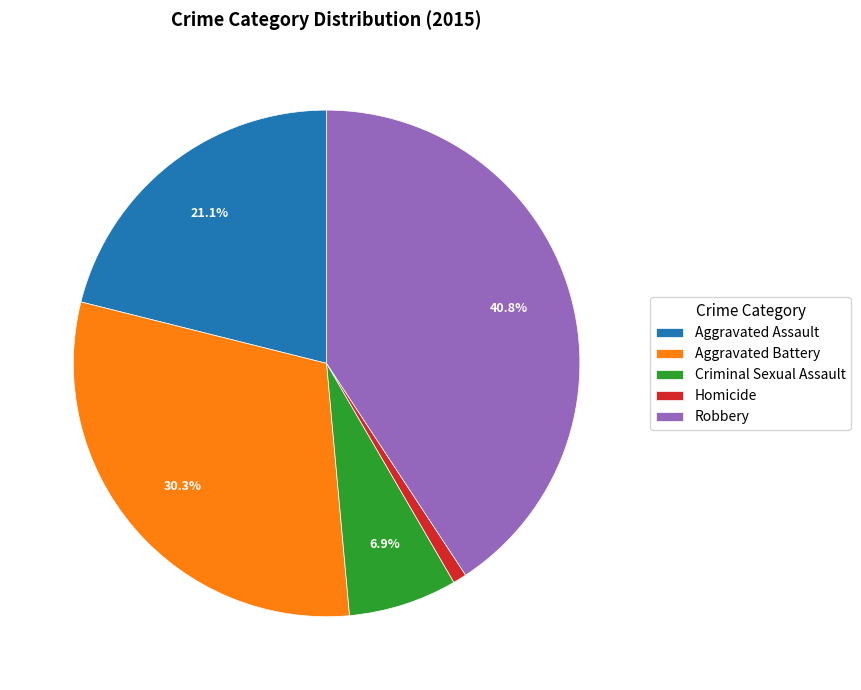

To the nearest percent, what is the difference between the Robbery and Criminal Sexual Assault slice percentages?

34%